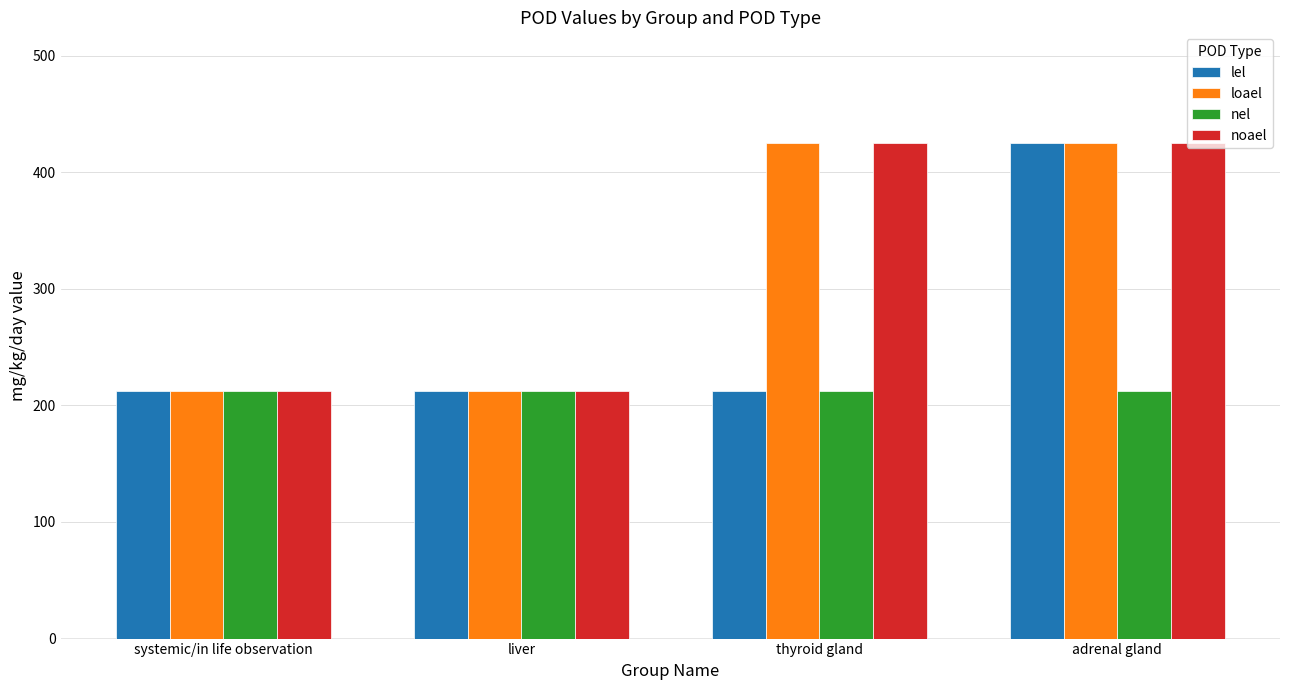

What is the minimum value for loael?

212.5